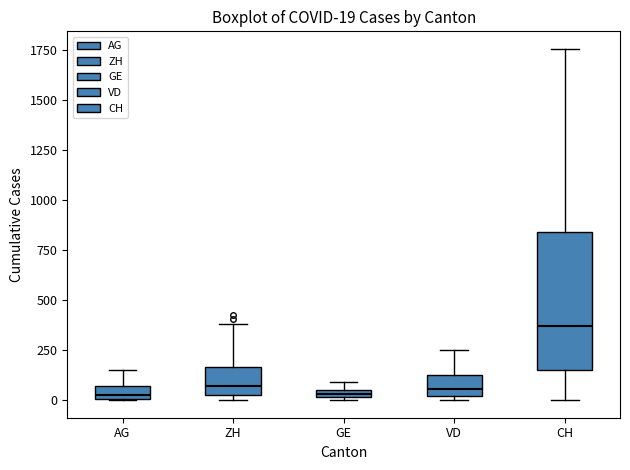

Which box is the tallest, from its lower edge to its upper edge?

CH